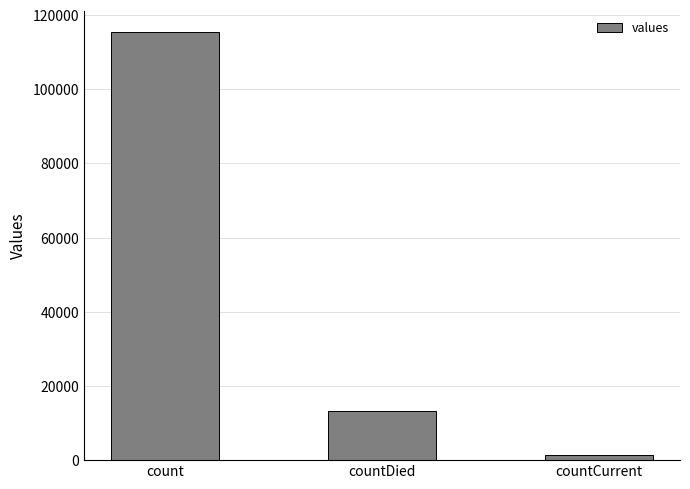

What is the sum of all values?

130105